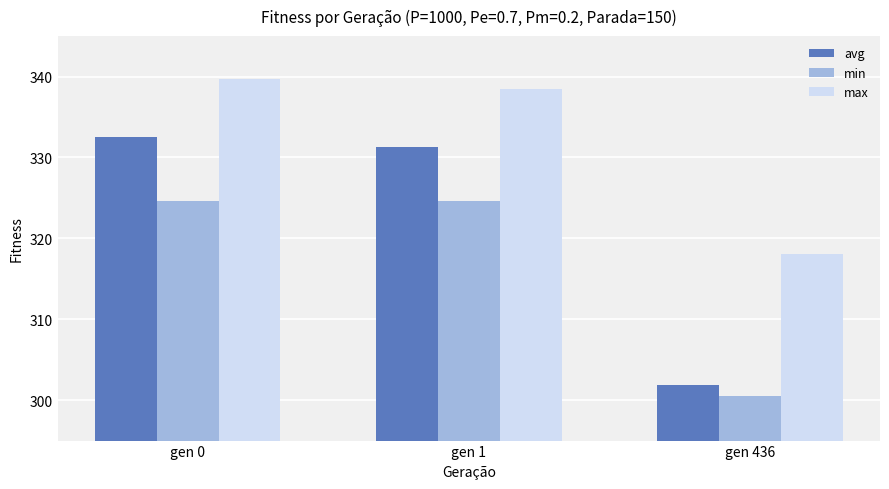

At which category is the sum across all series the highest?

gen 0